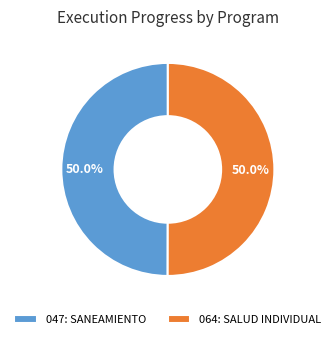

Is it true that 047: SANEAMIENTO is 50% of the pie?

True